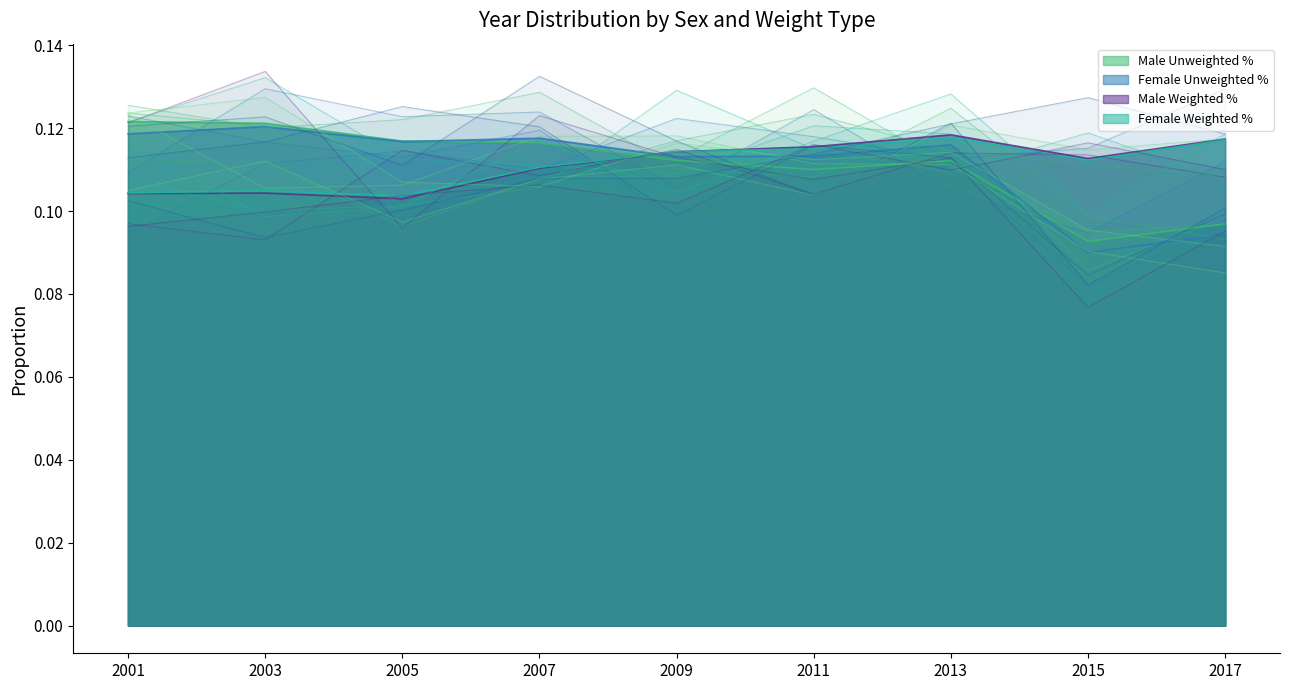

The Female Unweighted % series shows 0.0 at 2015. True or false?

False